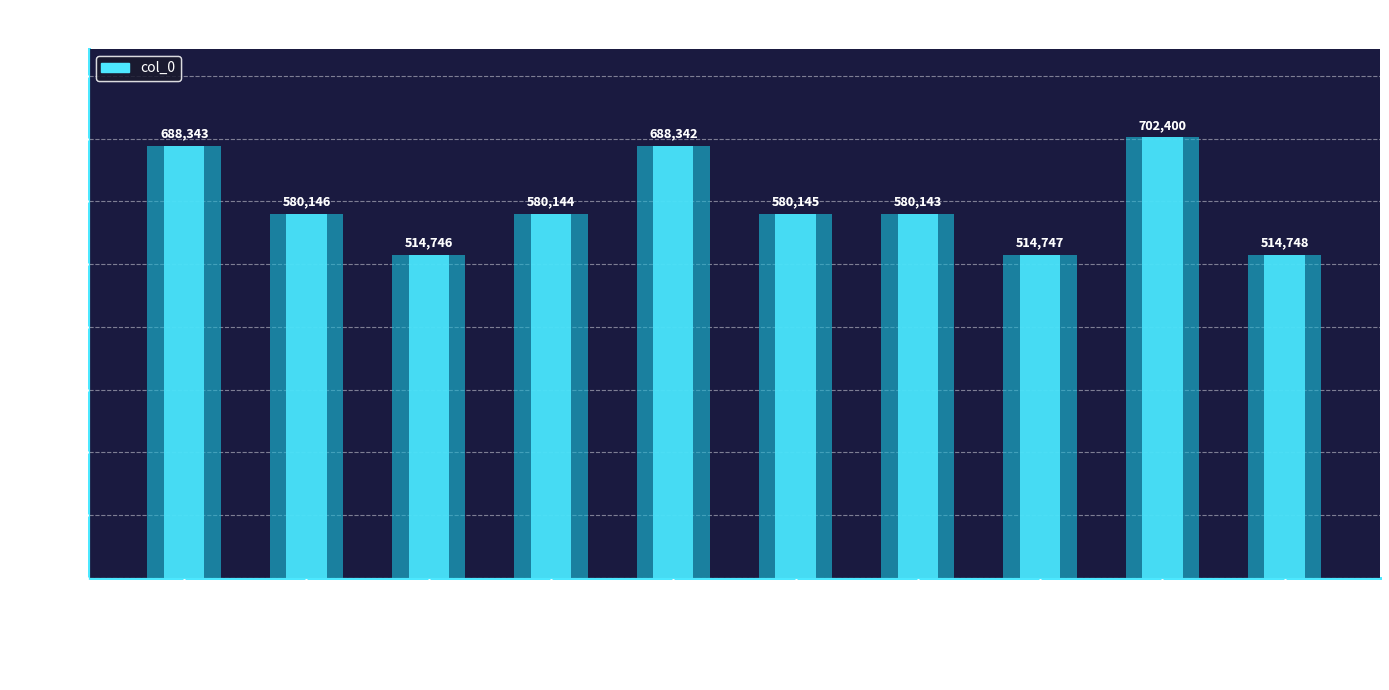

The value at 谒忠节祠次顾太守柳别驾联… is 580146. True or false?

True